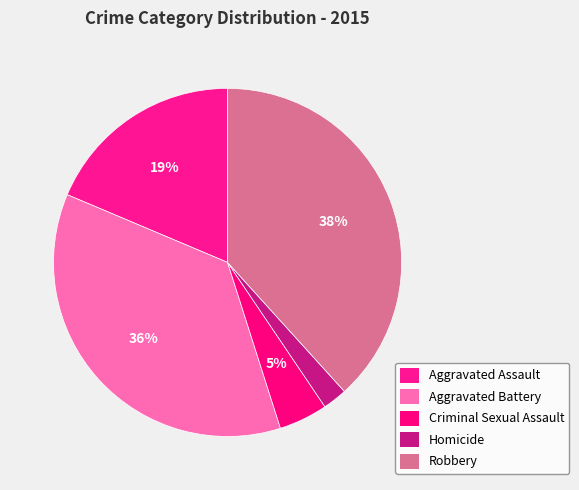

To the nearest percent, what portion does Aggravated Assault represent?

19%